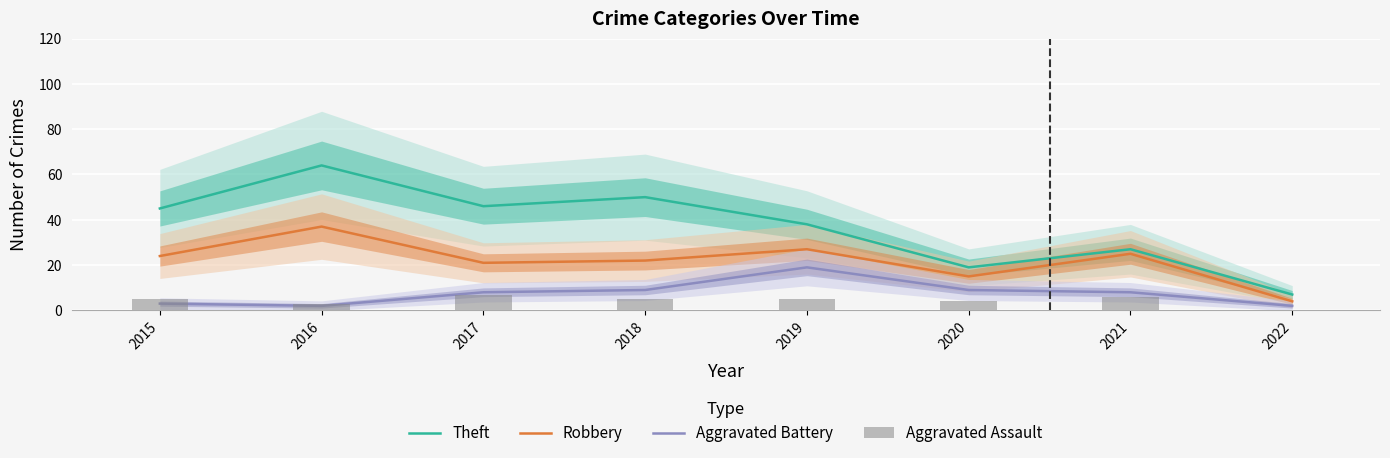

Reading left to right, list all the values displayed in this chart.

Theft: 2015=45	2016=64	2017=46	2018=50	2019=38	2020=19	2021=27	2022=7
Robbery: 2015=24	2016=37	2017=21	2018=22	2019=27	2020=15	2021=25	2022=4
Aggravated Battery: 2015=3	2016=2	2017=8	2018=9	2019=19	2020=9	2021=8	2022=2
Aggravated Assault: 2015=5	2016=3	2017=7	2018=5	2019=5	2020=4	2021=6	2022=0